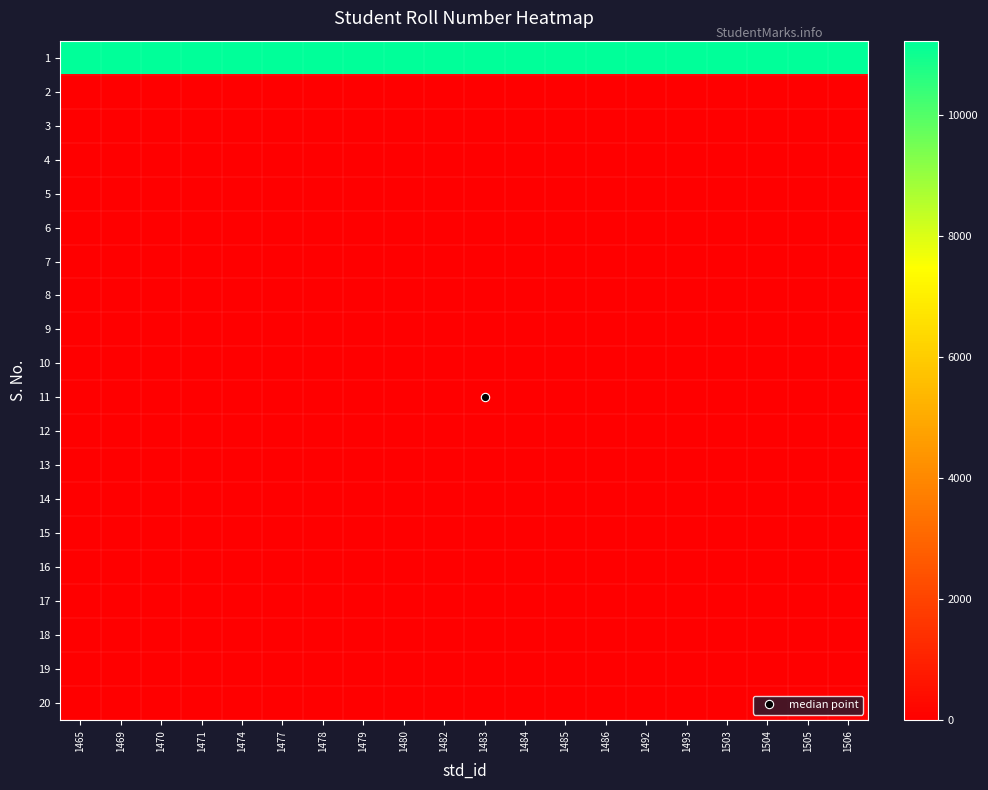

What is the total value across all series at 1493?

11202